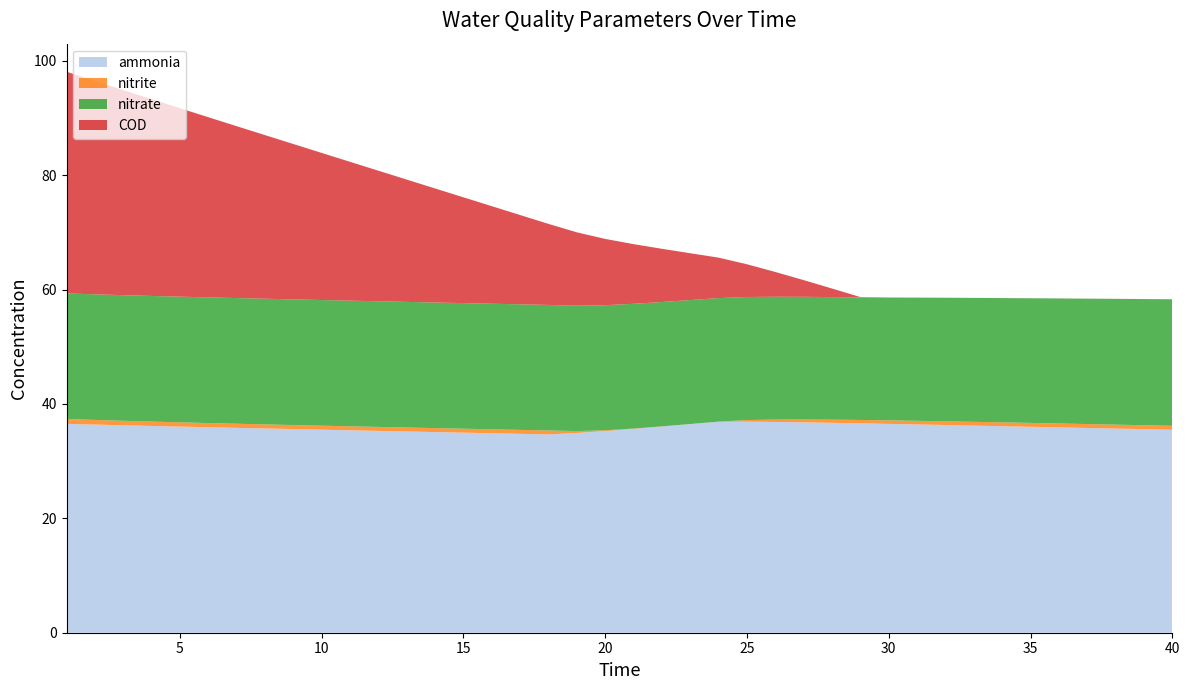

Reading left to right, what are all the values shown in this chart?

ammonia: 1=36.5	2=36.4	3=36.3	4=36.2	5=36.0	6=35.9	7=35.8	8=35.7	9=35.6	10=35.5	11=35.4	12=35.3	13=35.2	14=35.1	15=35.0	16=34.9	17=34.8	18=34.7	19=34.9	20=35.3	21=35.6	22=36.1	23=36.5	24=36.9	25=36.9	26=36.9	27=36.8	28=36.7	29=36.6	30=36.5	31=36.4	32=36.3	33=36.2	34=36.1	35=36.0	36=35.9	37=35.8	38=35.7	39=35.6	40=35.5
nitrite: 1=0.9	2=0.8	3=0.8	4=0.8	5=0.7	6=0.7	7=0.7	8=0.7	9=0.7	10=0.7	11=0.7	12=0.7	13=0.7	14=0.7	15=0.7	16=0.7	17=0.7	18=0.7	19=0.3	20=0.1	21=0.1	22=0.0	23=0.0	24=0.0	25=0.3	26=0.4	27=0.5	28=0.6	29=0.6	30=0.6	31=0.6	32=0.7	33=0.7	34=0.7	35=0.7	36=0.7	37=0.7	38=0.7	39=0.7	40=0.7
nitrate: 1=22.0	2=22.0	3=22.0	4=22.0	5=22.0	6=22.0	7=22.0	8=22.0	9=22.0	10=22.0	11=22.0	12=22.0	13=22.0	14=22.0	15=22.0	16=22.0	17=22.0	18=22.0	19=21.9	20=21.9	21=21.8	22=21.7	23=21.7	24=21.6	25=21.5	26=21.5	27=21.4	28=21.4	29=21.4	30=21.5	31=21.5	32=21.6	33=21.7	34=21.7	35=21.8	36=21.9	37=21.9	38=22.0	39=22.1	40=22.1
COD: 1=38.8	2=37.3	3=35.9	4=34.4	5=33.0	6=31.5	7=30.1	8=28.6	9=27.2	10=25.7	11=24.3	12=22.8	13=21.4	14=19.9	15=18.5	16=17.1	17=15.6	18=14.2	19=12.8	20=11.6	21=10.4	22=9.3	23=8.2	24=7.1	25=5.7	26=4.3	27=2.9	28=1.5	29=0.1	30=0.0	31=0.0	32=0.0	33=0.0	34=0.0	35=0.0	36=0.0	37=0.0	38=0.0	39=0.0	40=0.0